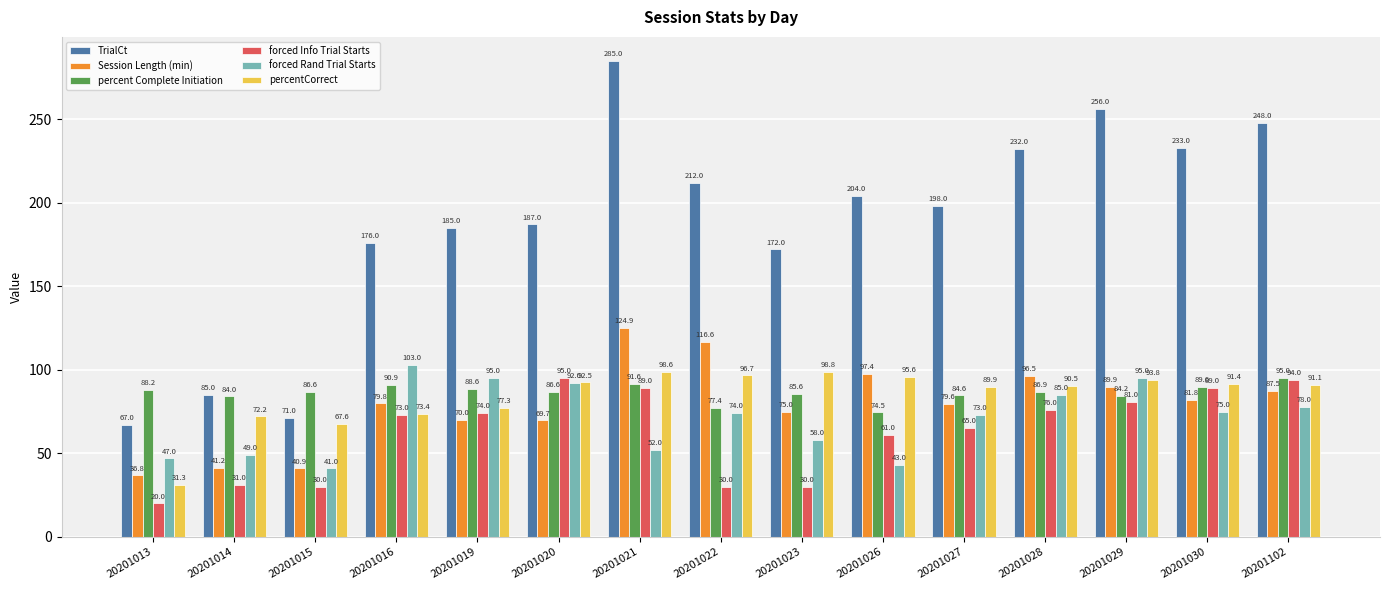

Count the number of data series in this chart.

6